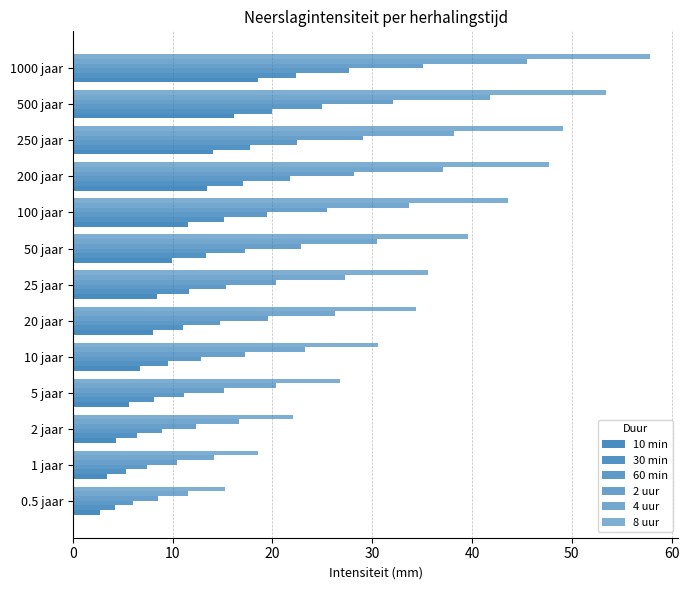

How many data points does each series have?

13